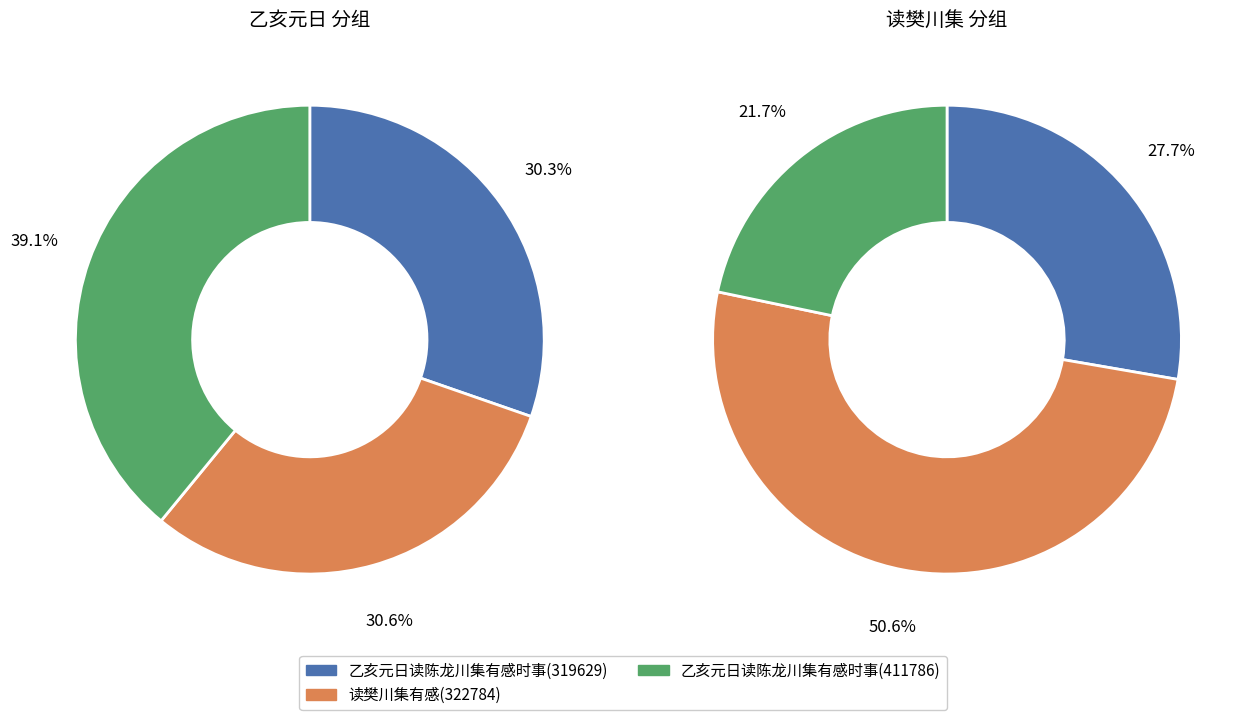

Rank the series at 读樊川集有感 from lowest to highest value.

乙亥元日读陈龙川集有感时事, 读樊川集有感